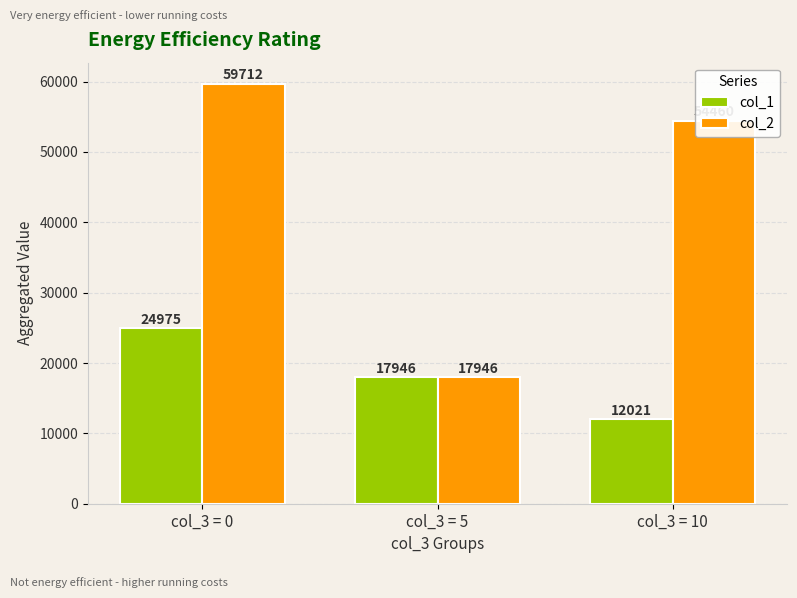

What is the maximum value shown in the chart?

59712